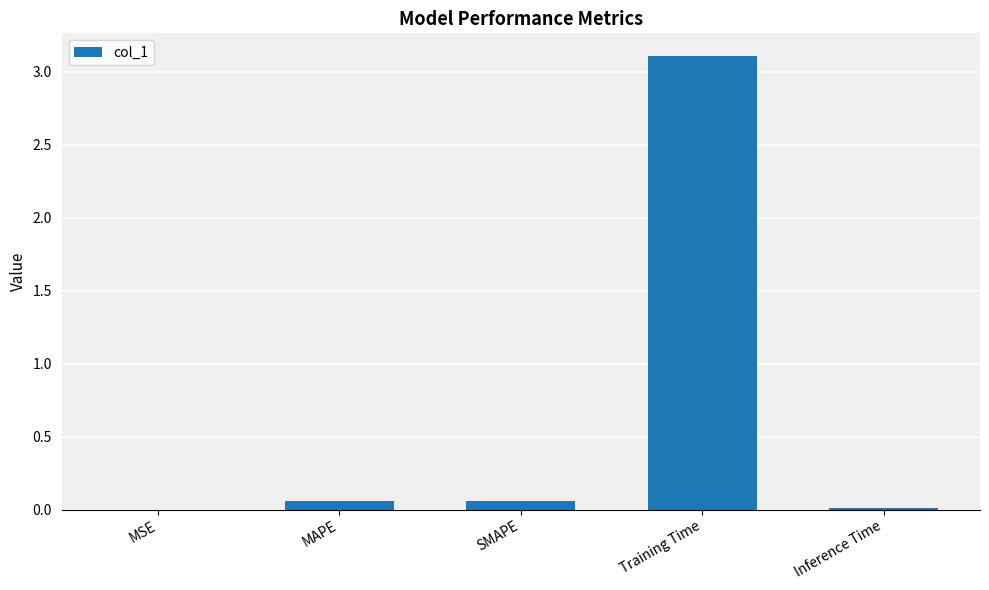

What is the maximum value shown in the chart?

3.1